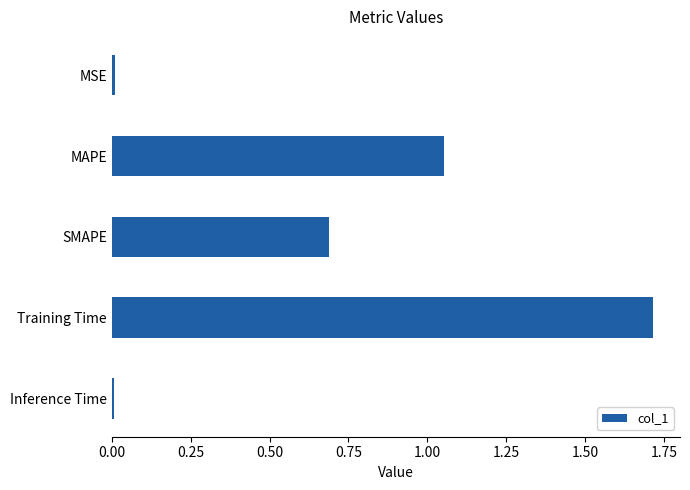

Which category has the highest value across all series?

Training Time